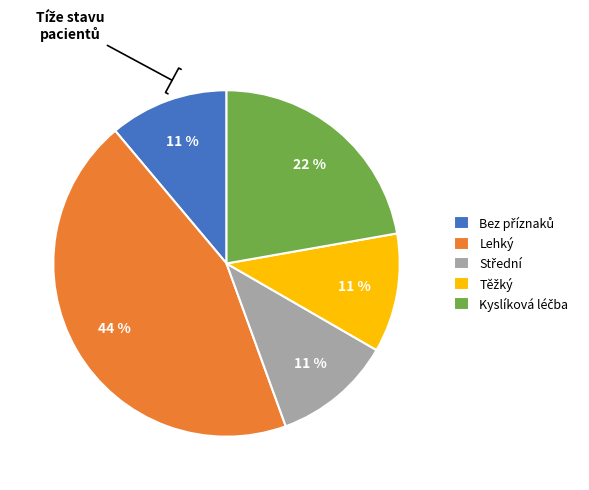

Which category has the biggest portion of the pie?

Lehký